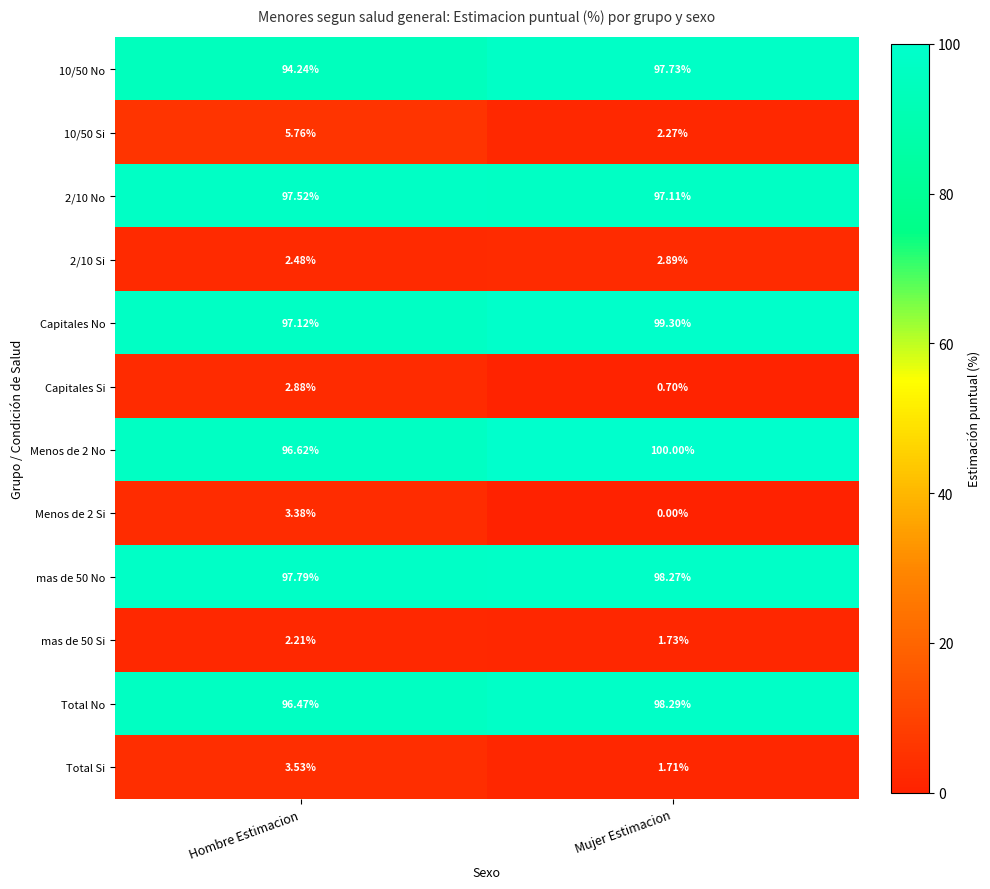

Is the value of Menos de 2 No at Hombre Estimacion greater than the value of 2/10 No at Mujer Estimacion?

No